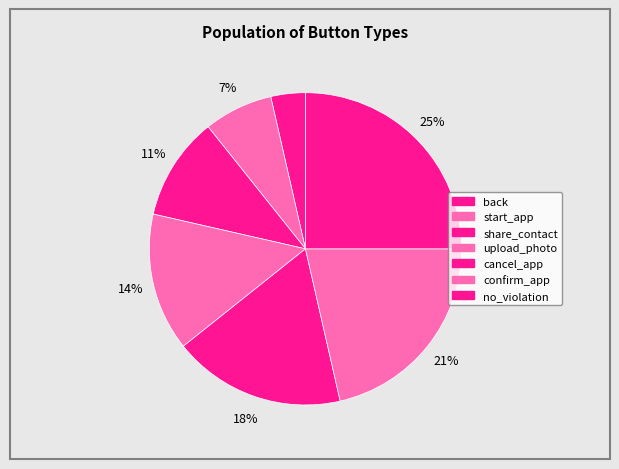

To the nearest percent, what is the difference between the largest and smallest slice percentages?

21%